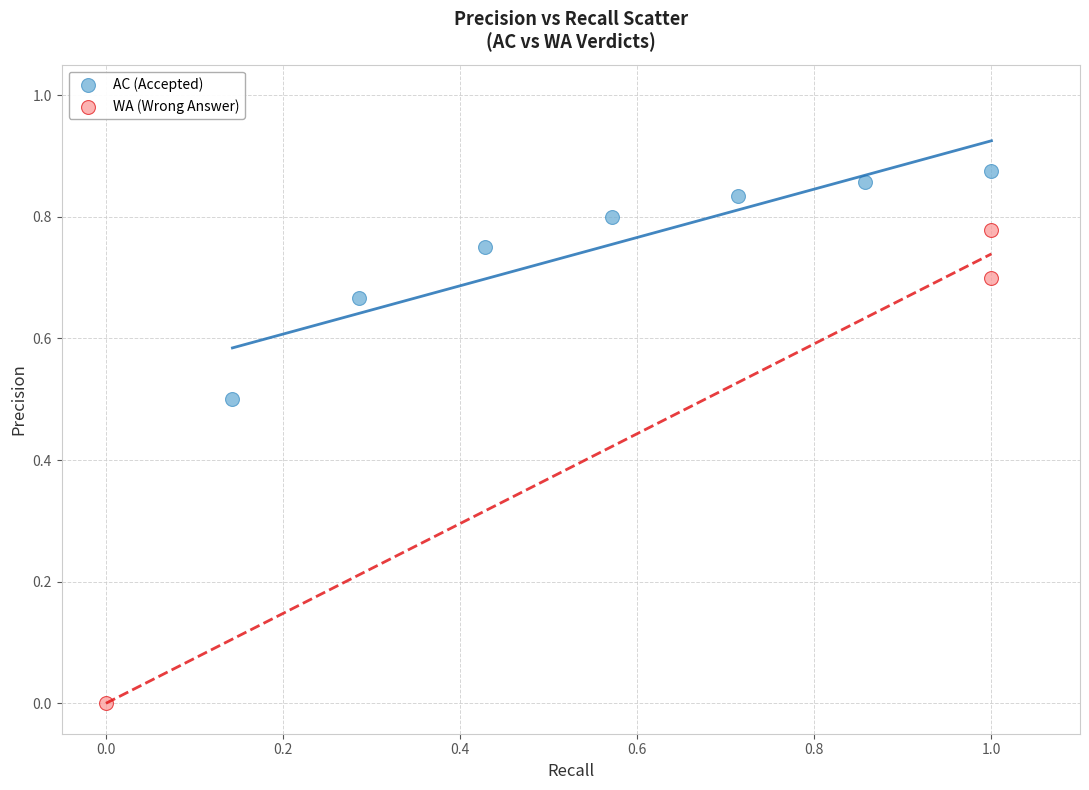

Which series contains the lowest Y value?

WA (Wrong Answer)